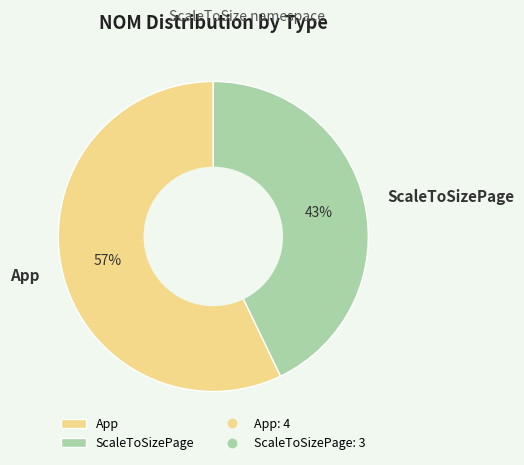

Do App and ScaleToSizePage together represent more than half of the pie?

Yes